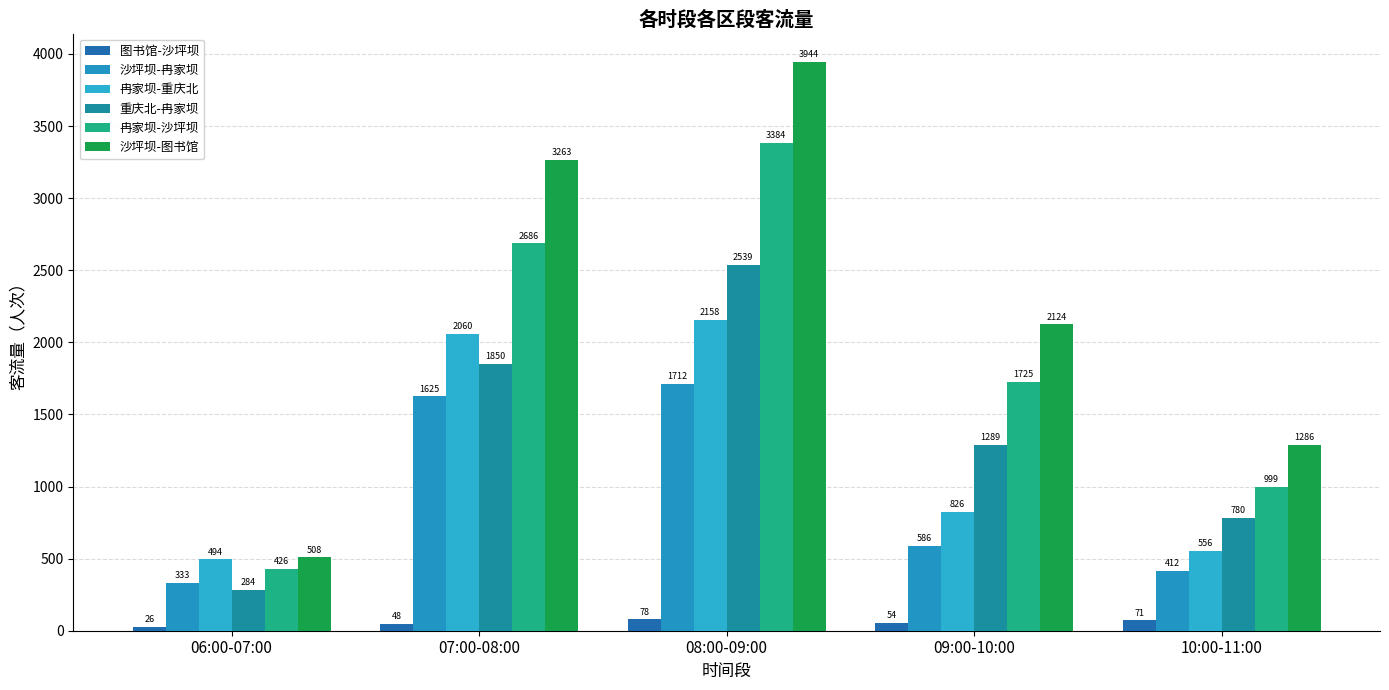

Which series changed the most between 06:00-07:00 and 08:00-09:00?

沙坪坝-图书馆